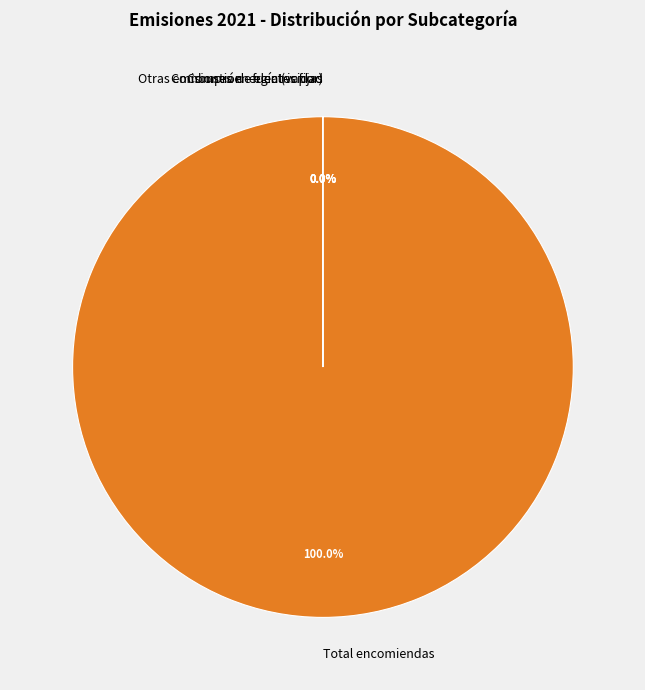

Which category has the biggest portion of the pie?

Total encomiendas